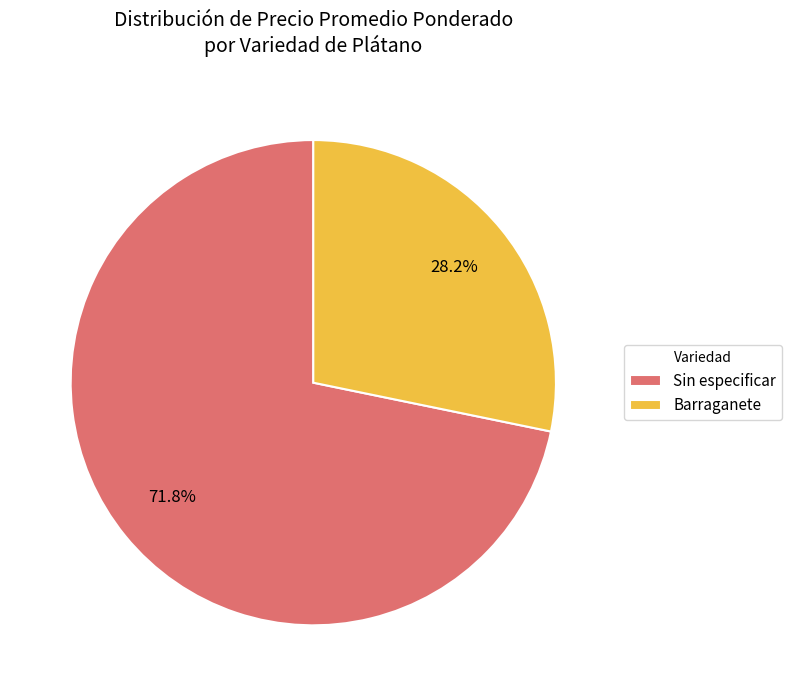

What is the smallest slice in the pie chart?

Barraganete